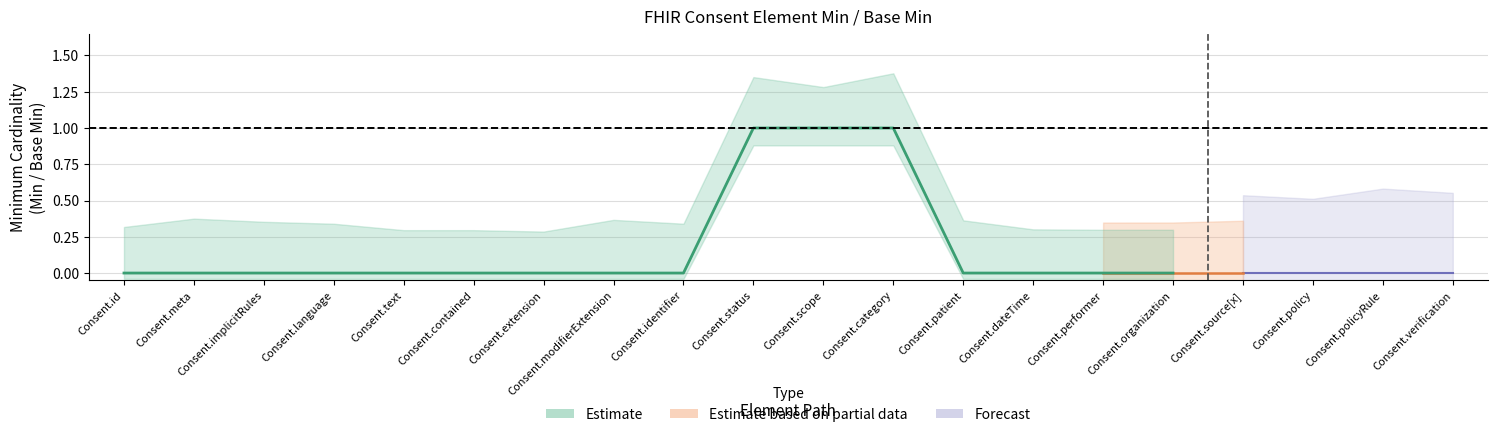

How many data points in Base Min are above 0?

3